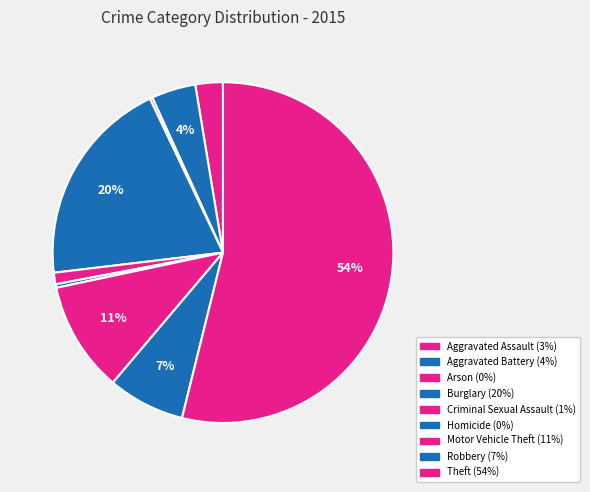

Is it true that Motor Vehicle Theft is 11% of the pie?

True